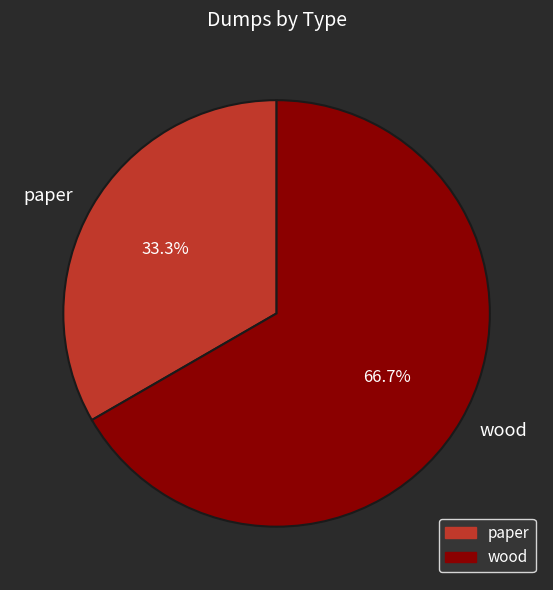

How much of the chart is everything except wood?

33.3%